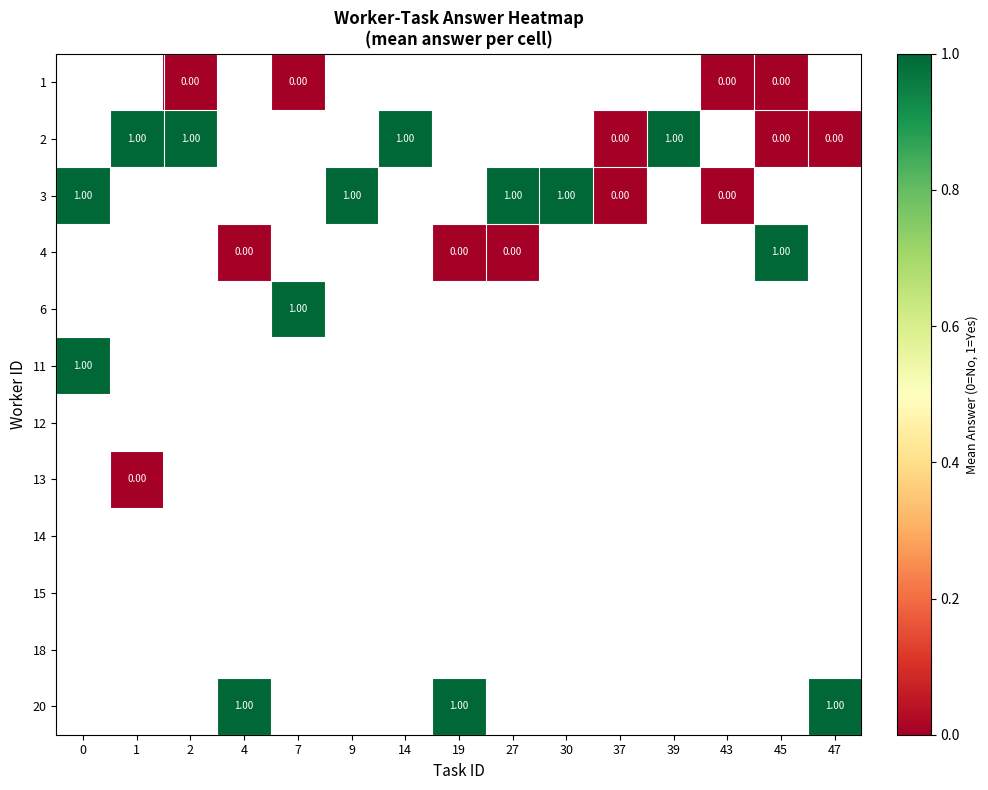

Between 37 and 14, which is larger?

14